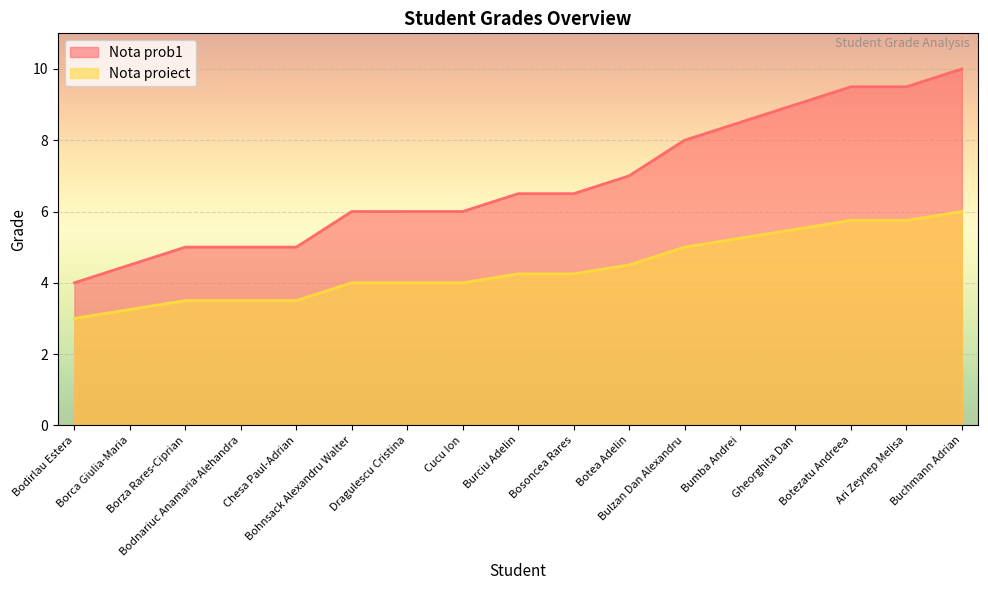

What is the lowest value of the Nota proiect series?

3.0